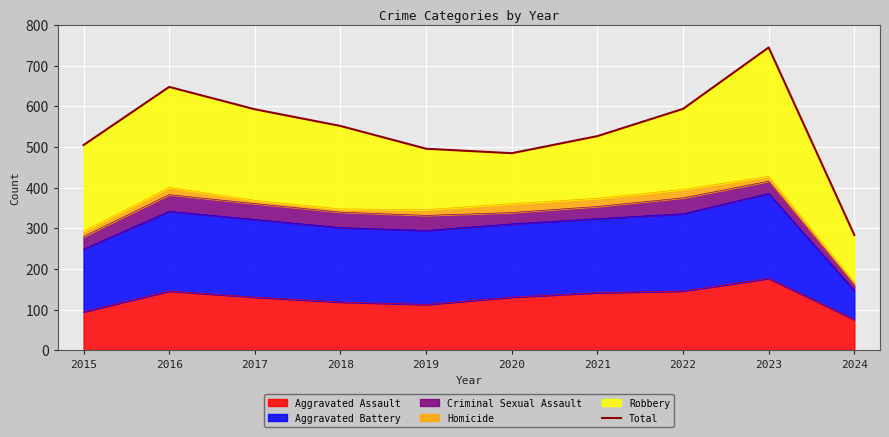

What is the greatest value displayed?

745